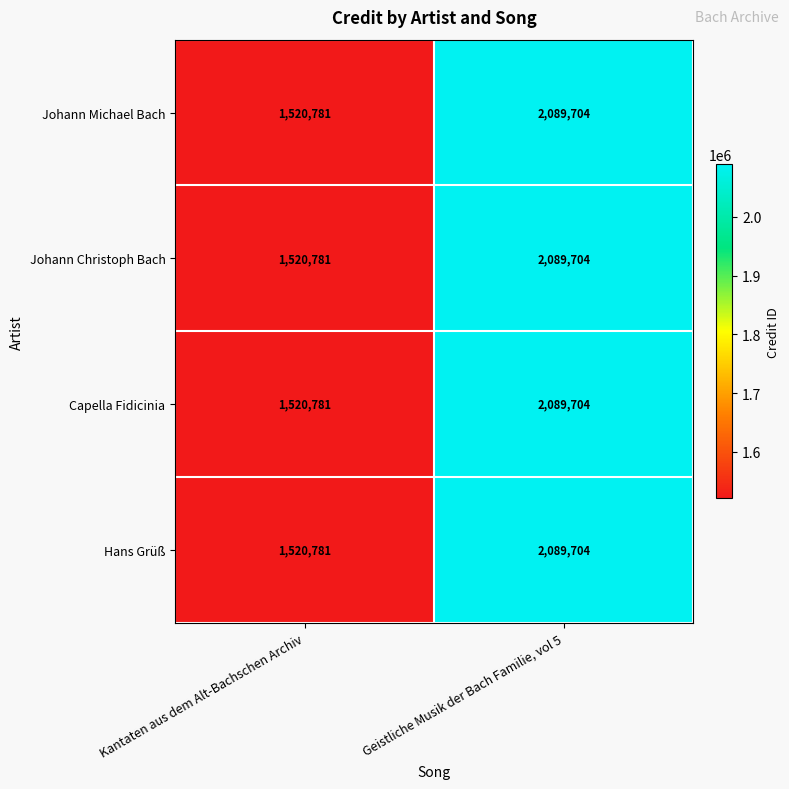

At which category is the sum across all series the highest?

Geistliche Musik der Bach Familie, vol 5